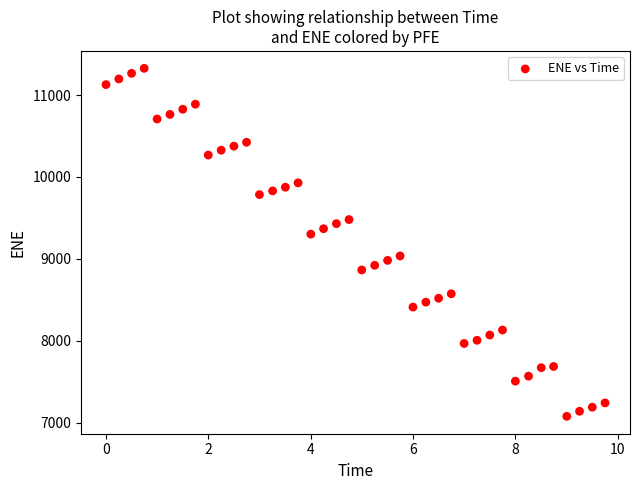

What is the range of Y values (max minus min)?

4248.0